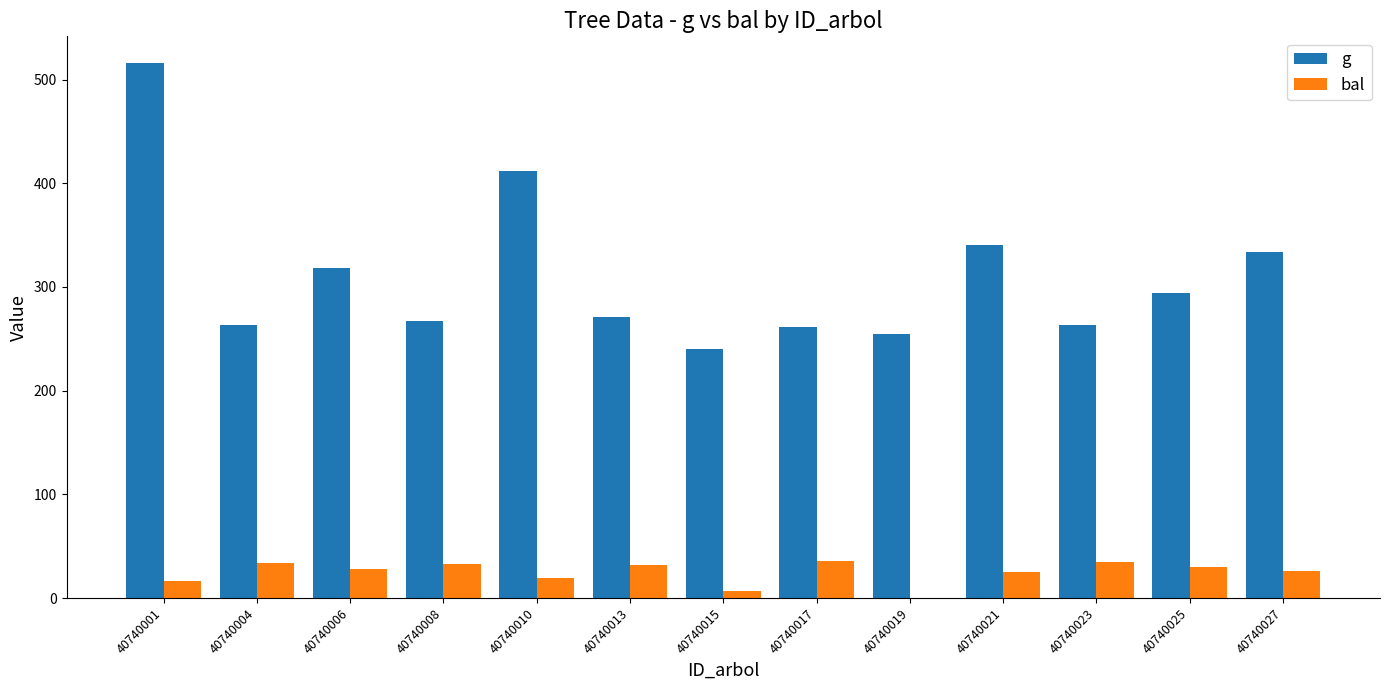

True or false: g has a value of 341.3 at 40740015.

False